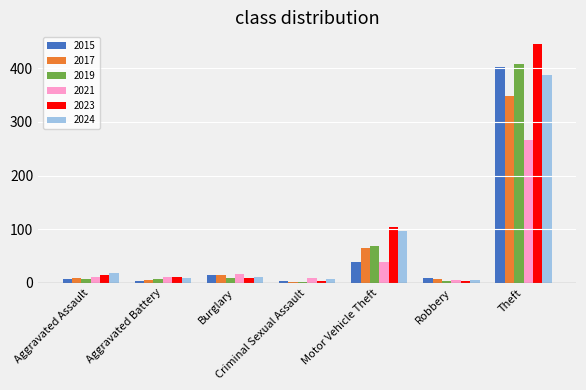

True or false: 2019 has a value of 409 at Theft.

True